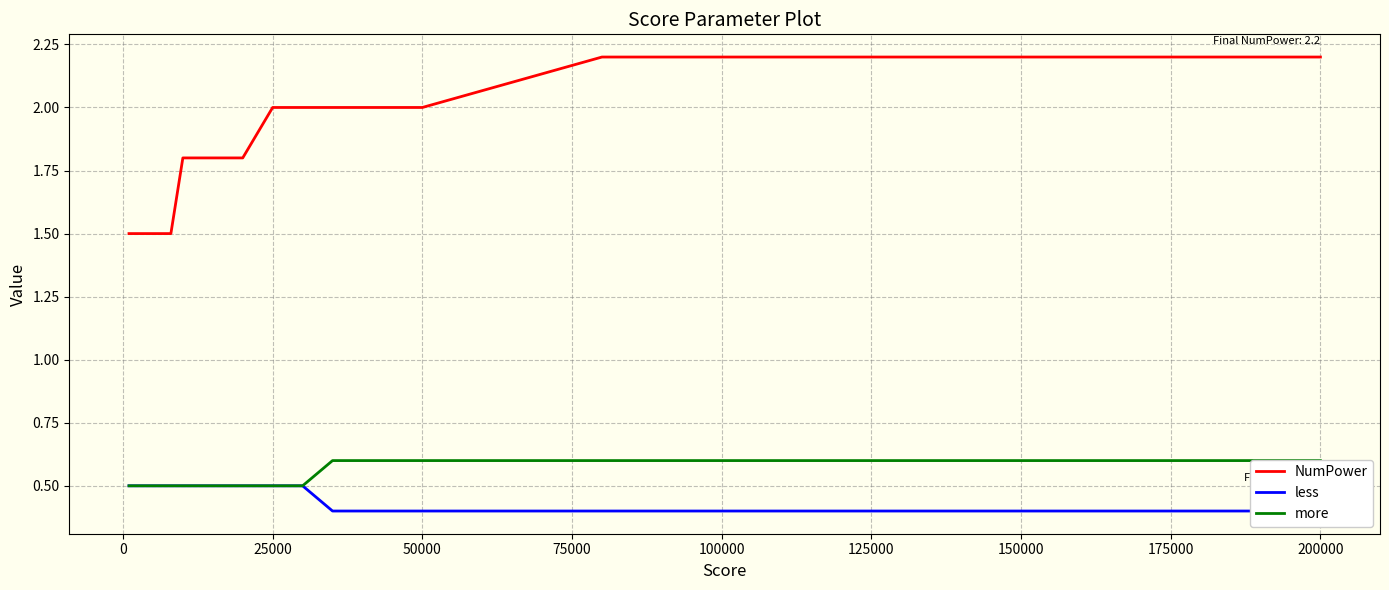

True or false: NumPower has a value of 2.0 at 50000.

True